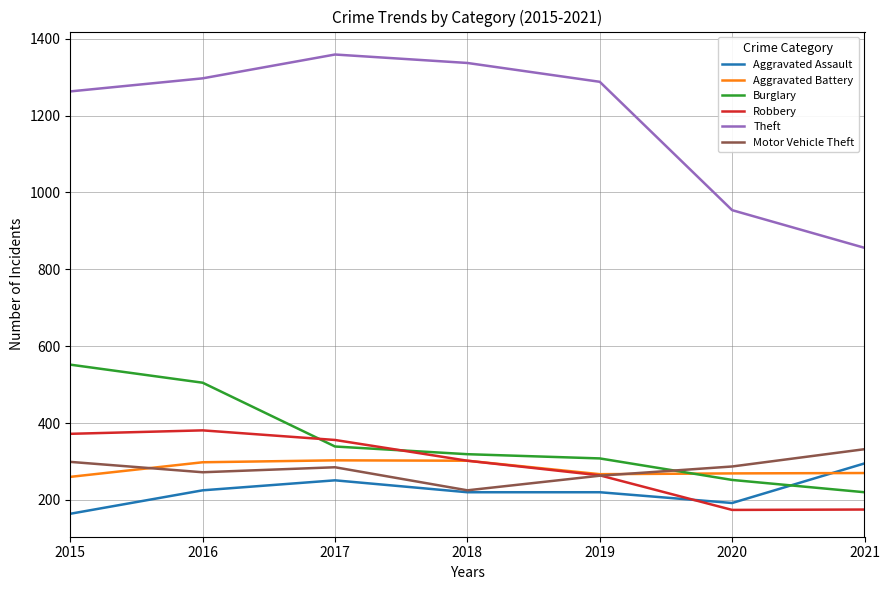

What is the sum of all Aggravated Assault values?

1567